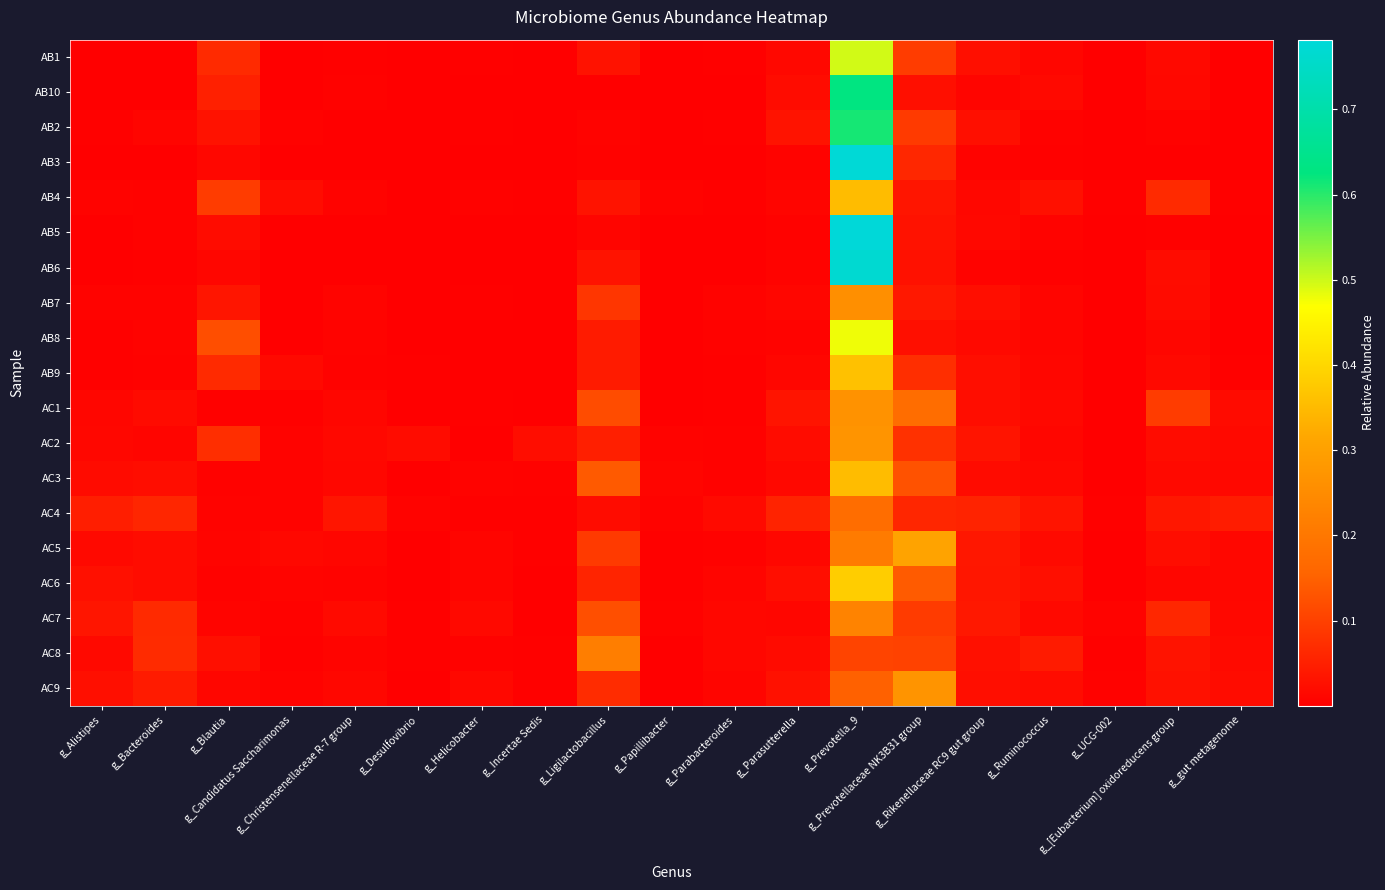

Reading right to left, what are all the values shown in this chart?

AB1: g_gut metagenome=0.0	g_[Eubacterium] oxidoreducens group=0.0	g_UCG-002=0.0	g_Ruminococcus=0.0	g_Rikenellaceae RC9 gut group=0.0	g_Prevotellaceae NK3B31 group=0.1	g_Prevotella_9=0.5	g_Parasutterella=0.0	g_Parabacteroides=0.0	g_Papillibacter=0.0	g_Ligilactobacillus=0.0	g_Incertae Sedis=0.0	g_Helicobacter=0.0	g_Desulfovibrio=0.0	g_Christensenellaceae R-7 group=0.0	g_Candidatus Saccharimonas=0.0	g_Blautia=0.1	g_Bacteroides=0.0	g_Alistipes=0.0
AB10: g_gut metagenome=0.0	g_[Eubacterium] oxidoreducens group=0.0	g_UCG-002=0.0	g_Ruminococcus=0.0	g_Rikenellaceae RC9 gut group=0.0	g_Prevotellaceae NK3B31 group=0.0	g_Prevotella_9=0.6	g_Parasutterella=0.0	g_Parabacteroides=0.0	g_Papillibacter=0.0	g_Ligilactobacillus=0.0	g_Incertae Sedis=0.0	g_Helicobacter=0.0	g_Desulfovibrio=0.0	g_Christensenellaceae R-7 group=0.0	g_Candidatus Saccharimonas=0.0	g_Blautia=0.1	g_Bacteroides=0.0	g_Alistipes=0.0
AB2: g_gut metagenome=0.0	g_[Eubacterium] oxidoreducens group=0.0	g_UCG-002=0.0	g_Ruminococcus=0.0	g_Rikenellaceae RC9 gut group=0.0	g_Prevotellaceae NK3B31 group=0.1	g_Prevotella_9=0.6	g_Parasutterella=0.0	g_Parabacteroides=0.0	g_Papillibacter=0.0	g_Ligilactobacillus=0.0	g_Incertae Sedis=0.0	g_Helicobacter=0.0	g_Desulfovibrio=0.0	g_Christensenellaceae R-7 group=0.0	g_Candidatus Saccharimonas=0.0	g_Blautia=0.0	g_Bacteroides=0.0	g_Alistipes=0.0
AB3: g_gut metagenome=0.0	g_[Eubacterium] oxidoreducens group=0.0	g_UCG-002=0.0	g_Ruminococcus=0.0	g_Rikenellaceae RC9 gut group=0.0	g_Prevotellaceae NK3B31 group=0.1	g_Prevotella_9=0.8	g_Parasutterella=0.0	g_Parabacteroides=0.0	g_Papillibacter=0.0	g_Ligilactobacillus=0.0	g_Incertae Sedis=0.0	g_Helicobacter=0.0	g_Desulfovibrio=0.0	g_Christensenellaceae R-7 group=0.0	g_Candidatus Saccharimonas=0.0	g_Blautia=0.0	g_Bacteroides=0.0	g_Alistipes=0.0
AB4: g_gut metagenome=0.0	g_[Eubacterium] oxidoreducens group=0.1	g_UCG-002=0.0	g_Ruminococcus=0.0	g_Rikenellaceae RC9 gut group=0.0	g_Prevotellaceae NK3B31 group=0.0	g_Prevotella_9=0.4	g_Parasutterella=0.0	g_Parabacteroides=0.0	g_Papillibacter=0.0	g_Ligilactobacillus=0.0	g_Incertae Sedis=0.0	g_Helicobacter=0.0	g_Desulfovibrio=0.0	g_Christensenellaceae R-7 group=0.0	g_Candidatus Saccharimonas=0.0	g_Blautia=0.1	g_Bacteroides=0.0	g_Alistipes=0.0
AB5: g_gut metagenome=0.0	g_[Eubacterium] oxidoreducens group=0.0	g_UCG-002=0.0	g_Ruminococcus=0.0	g_Rikenellaceae RC9 gut group=0.0	g_Prevotellaceae NK3B31 group=0.0	g_Prevotella_9=0.8	g_Parasutterella=0.0	g_Parabacteroides=0.0	g_Papillibacter=0.0	g_Ligilactobacillus=0.0	g_Incertae Sedis=0.0	g_Helicobacter=0.0	g_Desulfovibrio=0.0	g_Christensenellaceae R-7 group=0.0	g_Candidatus Saccharimonas=0.0	g_Blautia=0.0	g_Bacteroides=0.0	g_Alistipes=0.0
AB6: g_gut metagenome=0.0	g_[Eubacterium] oxidoreducens group=0.0	g_UCG-002=0.0	g_Ruminococcus=0.0	g_Rikenellaceae RC9 gut group=0.0	g_Prevotellaceae NK3B31 group=0.0	g_Prevotella_9=0.8	g_Parasutterella=0.0	g_Parabacteroides=0.0	g_Papillibacter=0.0	g_Ligilactobacillus=0.0	g_Incertae Sedis=0.0	g_Helicobacter=0.0	g_Desulfovibrio=0.0	g_Christensenellaceae R-7 group=0.0	g_Candidatus Saccharimonas=0.0	g_Blautia=0.0	g_Bacteroides=0.0	g_Alistipes=0.0
AB7: g_gut metagenome=0.0	g_[Eubacterium] oxidoreducens group=0.0	g_UCG-002=0.0	g_Ruminococcus=0.0	g_Rikenellaceae RC9 gut group=0.0	g_Prevotellaceae NK3B31 group=0.0	g_Prevotella_9=0.3	g_Parasutterella=0.0	g_Parabacteroides=0.0	g_Papillibacter=0.0	g_Ligilactobacillus=0.1	g_Incertae Sedis=0.0	g_Helicobacter=0.0	g_Desulfovibrio=0.0	g_Christensenellaceae R-7 group=0.0	g_Candidatus Saccharimonas=0.0	g_Blautia=0.0	g_Bacteroides=0.0	g_Alistipes=0.0
AB8: g_gut metagenome=0.0	g_[Eubacterium] oxidoreducens group=0.0	g_UCG-002=0.0	g_Ruminococcus=0.0	g_Rikenellaceae RC9 gut group=0.0	g_Prevotellaceae NK3B31 group=0.0	g_Prevotella_9=0.5	g_Parasutterella=0.0	g_Parabacteroides=0.0	g_Papillibacter=0.0	g_Ligilactobacillus=0.0	g_Incertae Sedis=0.0	g_Helicobacter=0.0	g_Desulfovibrio=0.0	g_Christensenellaceae R-7 group=0.0	g_Candidatus Saccharimonas=0.0	g_Blautia=0.1	g_Bacteroides=0.0	g_Alistipes=0.0
AB9: g_gut metagenome=0.0	g_[Eubacterium] oxidoreducens group=0.0	g_UCG-002=0.0	g_Ruminococcus=0.0	g_Rikenellaceae RC9 gut group=0.0	g_Prevotellaceae NK3B31 group=0.1	g_Prevotella_9=0.4	g_Parasutterella=0.0	g_Parabacteroides=0.0	g_Papillibacter=0.0	g_Ligilactobacillus=0.0	g_Incertae Sedis=0.0	g_Helicobacter=0.0	g_Desulfovibrio=0.0	g_Christensenellaceae R-7 group=0.0	g_Candidatus Saccharimonas=0.0	g_Blautia=0.1	g_Bacteroides=0.0	g_Alistipes=0.0
AC1: g_gut metagenome=0.0	g_[Eubacterium] oxidoreducens group=0.1	g_UCG-002=0.0	g_Ruminococcus=0.0	g_Rikenellaceae RC9 gut group=0.0	g_Prevotellaceae NK3B31 group=0.2	g_Prevotella_9=0.3	g_Parasutterella=0.0	g_Parabacteroides=0.0	g_Papillibacter=0.0	g_Ligilactobacillus=0.1	g_Incertae Sedis=0.0	g_Helicobacter=0.0	g_Desulfovibrio=0.0	g_Christensenellaceae R-7 group=0.0	g_Candidatus Saccharimonas=0.0	g_Blautia=0.0	g_Bacteroides=0.0	g_Alistipes=0.0
AC2: g_gut metagenome=0.0	g_[Eubacterium] oxidoreducens group=0.0	g_UCG-002=0.0	g_Ruminococcus=0.0	g_Rikenellaceae RC9 gut group=0.0	g_Prevotellaceae NK3B31 group=0.1	g_Prevotella_9=0.3	g_Parasutterella=0.0	g_Parabacteroides=0.0	g_Papillibacter=0.0	g_Ligilactobacillus=0.0	g_Incertae Sedis=0.0	g_Helicobacter=0.0	g_Desulfovibrio=0.0	g_Christensenellaceae R-7 group=0.0	g_Candidatus Saccharimonas=0.0	g_Blautia=0.1	g_Bacteroides=0.0	g_Alistipes=0.0
AC3: g_gut metagenome=0.0	g_[Eubacterium] oxidoreducens group=0.0	g_UCG-002=0.0	g_Ruminococcus=0.0	g_Rikenellaceae RC9 gut group=0.0	g_Prevotellaceae NK3B31 group=0.1	g_Prevotella_9=0.4	g_Parasutterella=0.0	g_Parabacteroides=0.0	g_Papillibacter=0.0	g_Ligilactobacillus=0.1	g_Incertae Sedis=0.0	g_Helicobacter=0.0	g_Desulfovibrio=0.0	g_Christensenellaceae R-7 group=0.0	g_Candidatus Saccharimonas=0.0	g_Blautia=0.0	g_Bacteroides=0.0	g_Alistipes=0.0
AC4: g_gut metagenome=0.0	g_[Eubacterium] oxidoreducens group=0.0	g_UCG-002=0.0	g_Ruminococcus=0.0	g_Rikenellaceae RC9 gut group=0.1	g_Prevotellaceae NK3B31 group=0.1	g_Prevotella_9=0.2	g_Parasutterella=0.1	g_Parabacteroides=0.0	g_Papillibacter=0.0	g_Ligilactobacillus=0.0	g_Incertae Sedis=0.0	g_Helicobacter=0.0	g_Desulfovibrio=0.0	g_Christensenellaceae R-7 group=0.0	g_Candidatus Saccharimonas=0.0	g_Blautia=0.0	g_Bacteroides=0.1	g_Alistipes=0.0
AC5: g_gut metagenome=0.0	g_[Eubacterium] oxidoreducens group=0.0	g_UCG-002=0.0	g_Ruminococcus=0.0	g_Rikenellaceae RC9 gut group=0.0	g_Prevotellaceae NK3B31 group=0.3	g_Prevotella_9=0.2	g_Parasutterella=0.0	g_Parabacteroides=0.0	g_Papillibacter=0.0	g_Ligilactobacillus=0.1	g_Incertae Sedis=0.0	g_Helicobacter=0.0	g_Desulfovibrio=0.0	g_Christensenellaceae R-7 group=0.0	g_Candidatus Saccharimonas=0.0	g_Blautia=0.0	g_Bacteroides=0.0	g_Alistipes=0.0
AC6: g_gut metagenome=0.0	g_[Eubacterium] oxidoreducens group=0.0	g_UCG-002=0.0	g_Ruminococcus=0.0	g_Rikenellaceae RC9 gut group=0.0	g_Prevotellaceae NK3B31 group=0.1	g_Prevotella_9=0.4	g_Parasutterella=0.0	g_Parabacteroides=0.0	g_Papillibacter=0.0	g_Ligilactobacillus=0.1	g_Incertae Sedis=0.0	g_Helicobacter=0.0	g_Desulfovibrio=0.0	g_Christensenellaceae R-7 group=0.0	g_Candidatus Saccharimonas=0.0	g_Blautia=0.0	g_Bacteroides=0.0	g_Alistipes=0.0
AC7: g_gut metagenome=0.0	g_[Eubacterium] oxidoreducens group=0.1	g_UCG-002=0.0	g_Ruminococcus=0.0	g_Rikenellaceae RC9 gut group=0.0	g_Prevotellaceae NK3B31 group=0.1	g_Prevotella_9=0.2	g_Parasutterella=0.0	g_Parabacteroides=0.0	g_Papillibacter=0.0	g_Ligilactobacillus=0.1	g_Incertae Sedis=0.0	g_Helicobacter=0.0	g_Desulfovibrio=0.0	g_Christensenellaceae R-7 group=0.0	g_Candidatus Saccharimonas=0.0	g_Blautia=0.0	g_Bacteroides=0.1	g_Alistipes=0.0
AC8: g_gut metagenome=0.0	g_[Eubacterium] oxidoreducens group=0.0	g_UCG-002=0.0	g_Ruminococcus=0.0	g_Rikenellaceae RC9 gut group=0.0	g_Prevotellaceae NK3B31 group=0.1	g_Prevotella_9=0.1	g_Parasutterella=0.0	g_Parabacteroides=0.0	g_Papillibacter=0.0	g_Ligilactobacillus=0.2	g_Incertae Sedis=0.0	g_Helicobacter=0.0	g_Desulfovibrio=0.0	g_Christensenellaceae R-7 group=0.0	g_Candidatus Saccharimonas=0.0	g_Blautia=0.0	g_Bacteroides=0.1	g_Alistipes=0.0
AC9: g_gut metagenome=0.0	g_[Eubacterium] oxidoreducens group=0.0	g_UCG-002=0.0	g_Ruminococcus=0.0	g_Rikenellaceae RC9 gut group=0.0	g_Prevotellaceae NK3B31 group=0.3	g_Prevotella_9=0.2	g_Parasutterella=0.0	g_Parabacteroides=0.0	g_Papillibacter=0.0	g_Ligilactobacillus=0.1	g_Incertae Sedis=0.0	g_Helicobacter=0.0	g_Desulfovibrio=0.0	g_Christensenellaceae R-7 group=0.0	g_Candidatus Saccharimonas=0.0	g_Blautia=0.0	g_Bacteroides=0.0	g_Alistipes=0.0